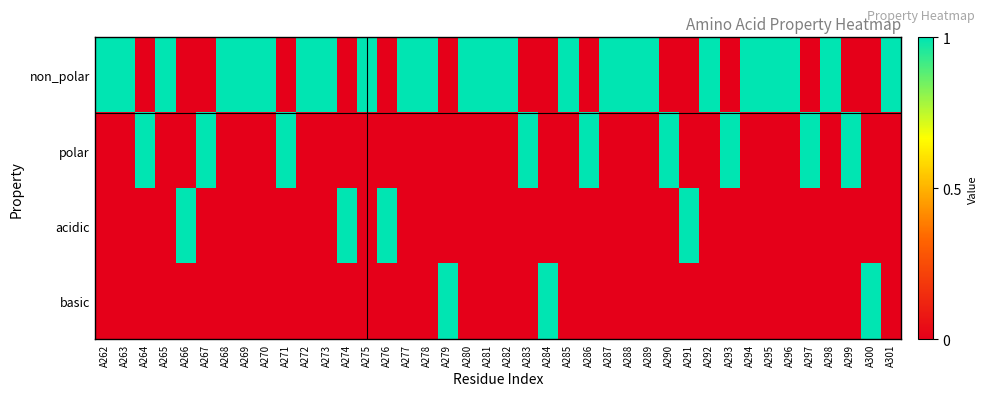

What is the total value across all series at A292?

1